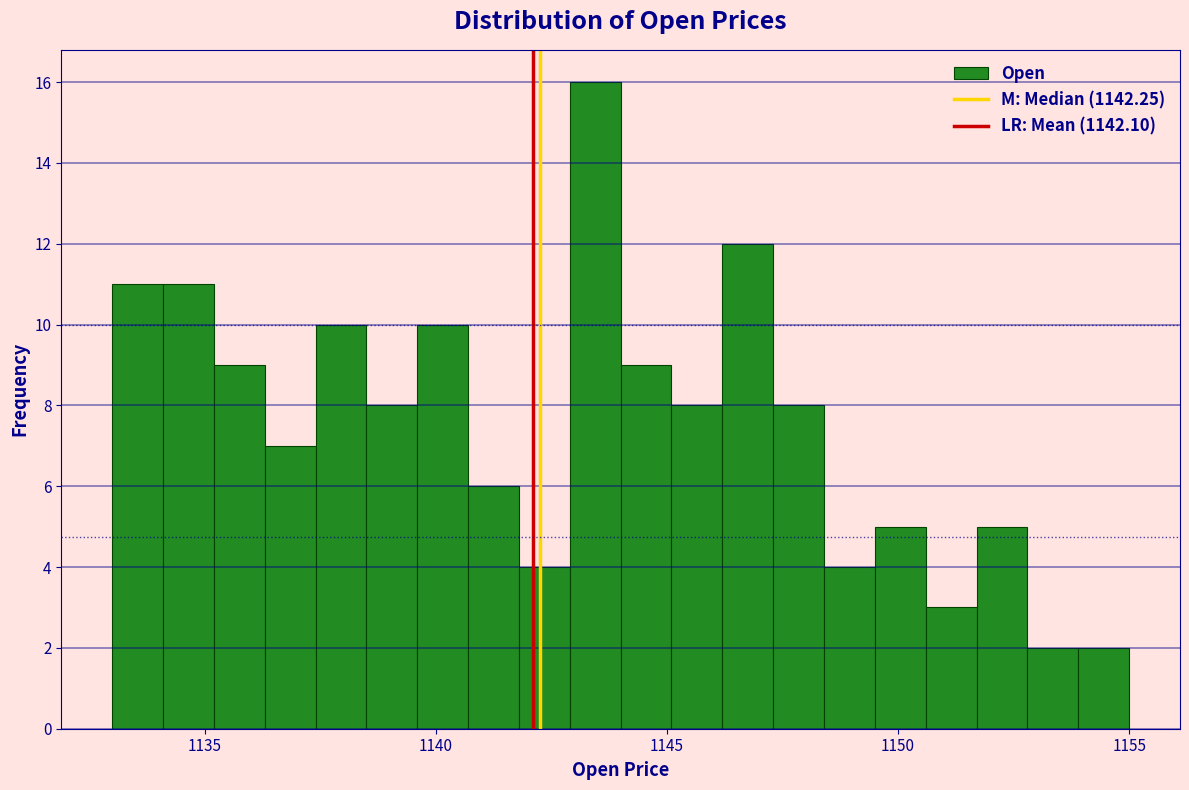

Read against the x-axis, roughly where is the centre of the tallest bar?

1143.5